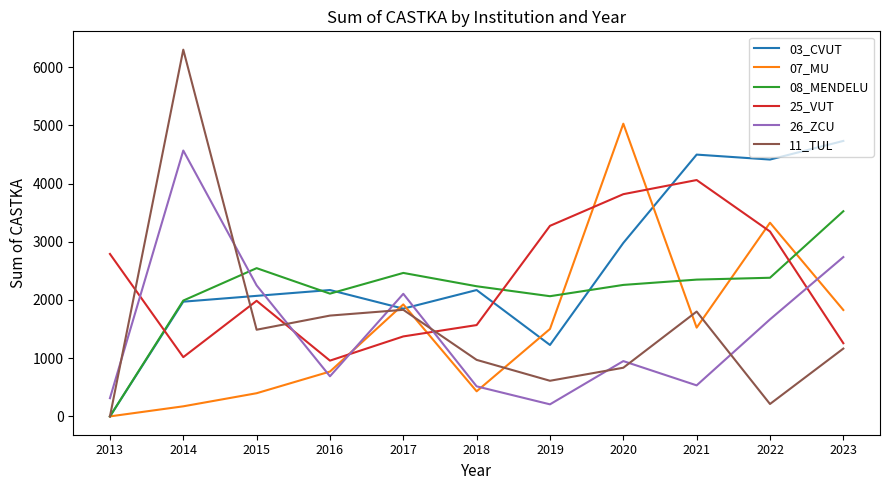

Which series has the largest total across all categories?

03_CVUT